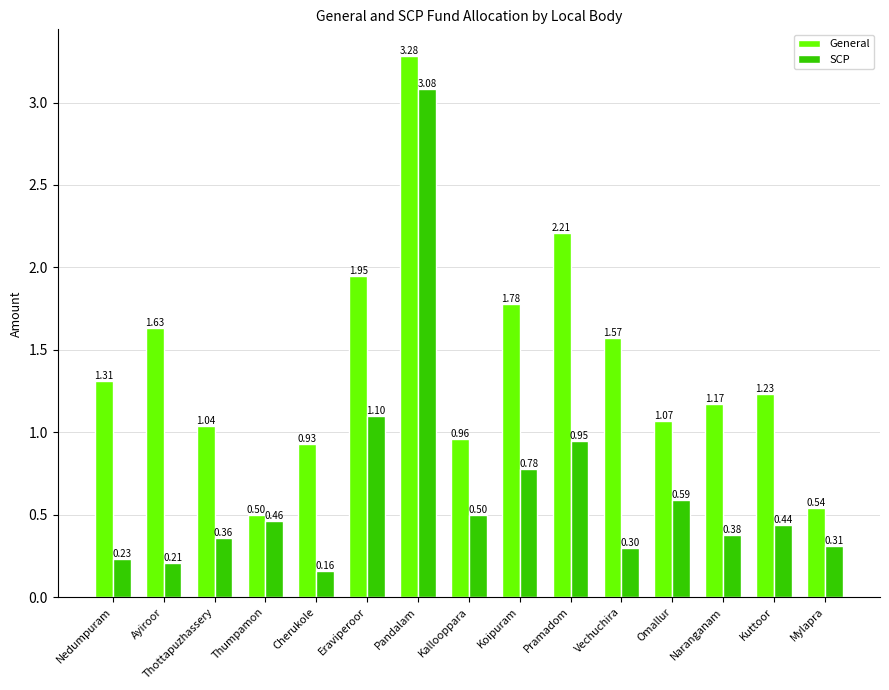

Which series has the largest total across all categories?

General